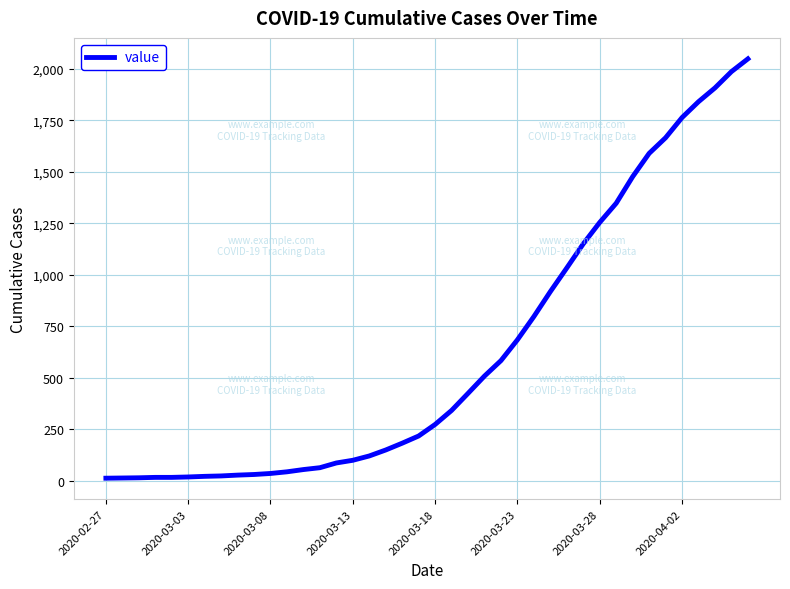

What is the sum of all values?

24864